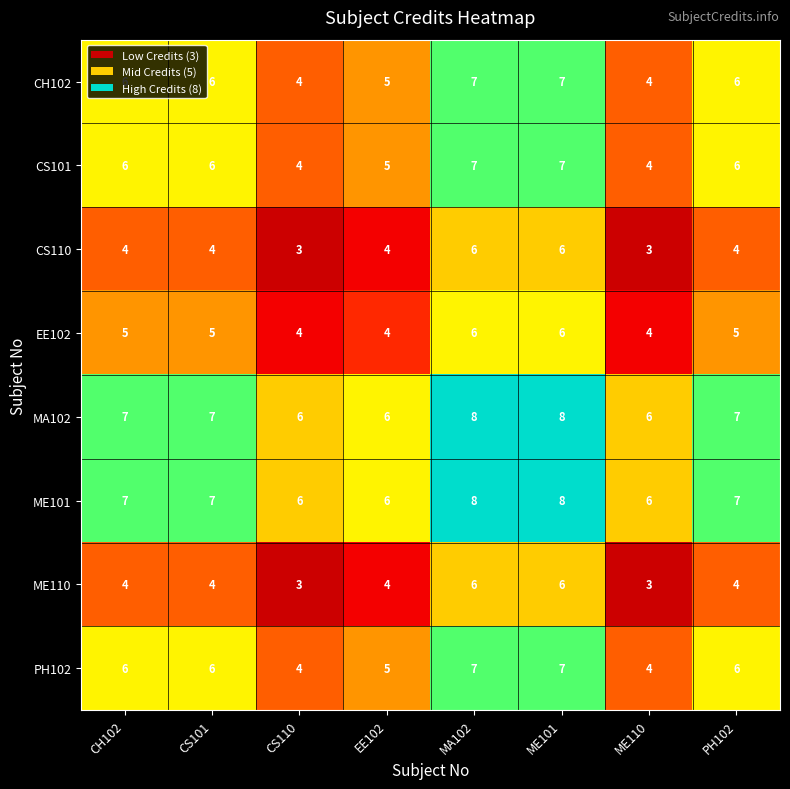

Count the ME110 values in the range 4 to 6.

6